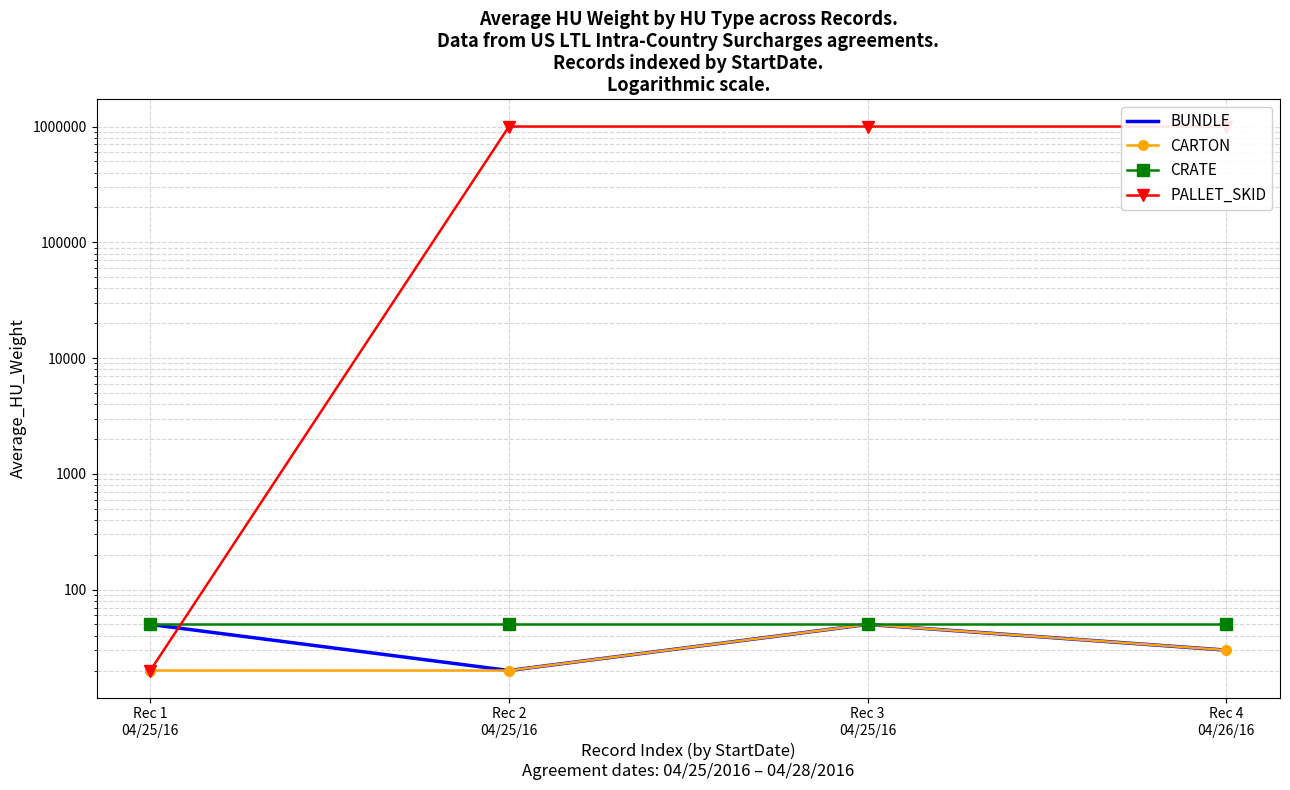

Reading right to left, list all the values displayed in this chart.

BUNDLE: Rec 4
04/26/16=30	Rec 3
04/25/16=50	Rec 2
04/25/16=20	Rec 1
04/25/16=50
CARTON: Rec 4
04/26/16=30	Rec 3
04/25/16=50	Rec 2
04/25/16=20	Rec 1
04/25/16=20
CRATE: Rec 4
04/26/16=50	Rec 3
04/25/16=50	Rec 2
04/25/16=50	Rec 1
04/25/16=50
PALLET_SKID: Rec 4
04/26/16=999999	Rec 3
04/25/16=999999	Rec 2
04/25/16=999999	Rec 1
04/25/16=20